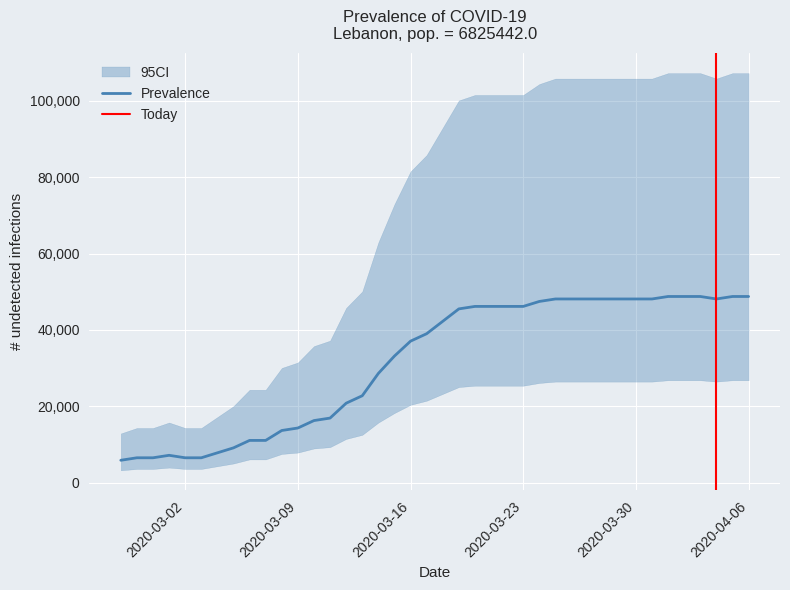

At which category does the chart reach its peak across all series?

2020-04-01